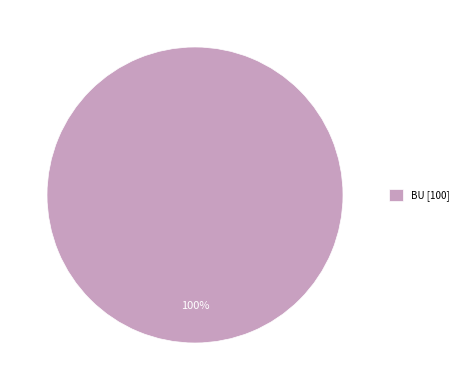

Is it true that BU [100] is 100% of the pie?

True